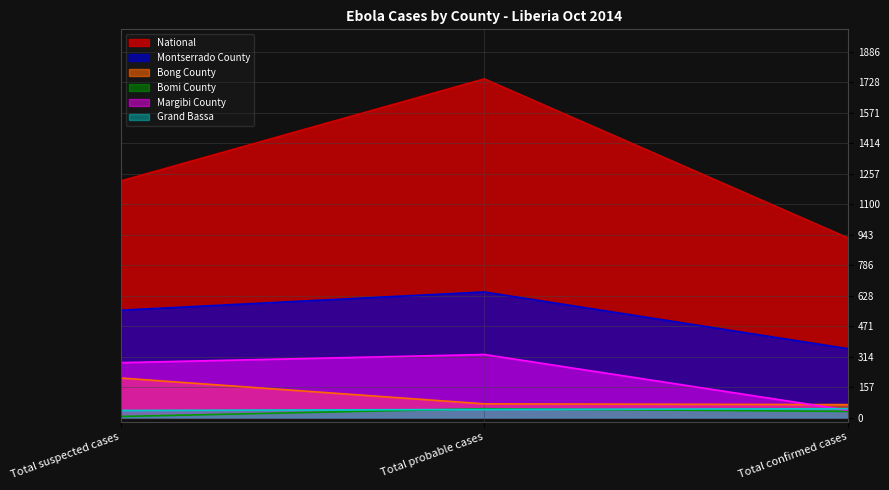

Between Total suspected cases and Total confirmed cases, which series saw the biggest shift?

National